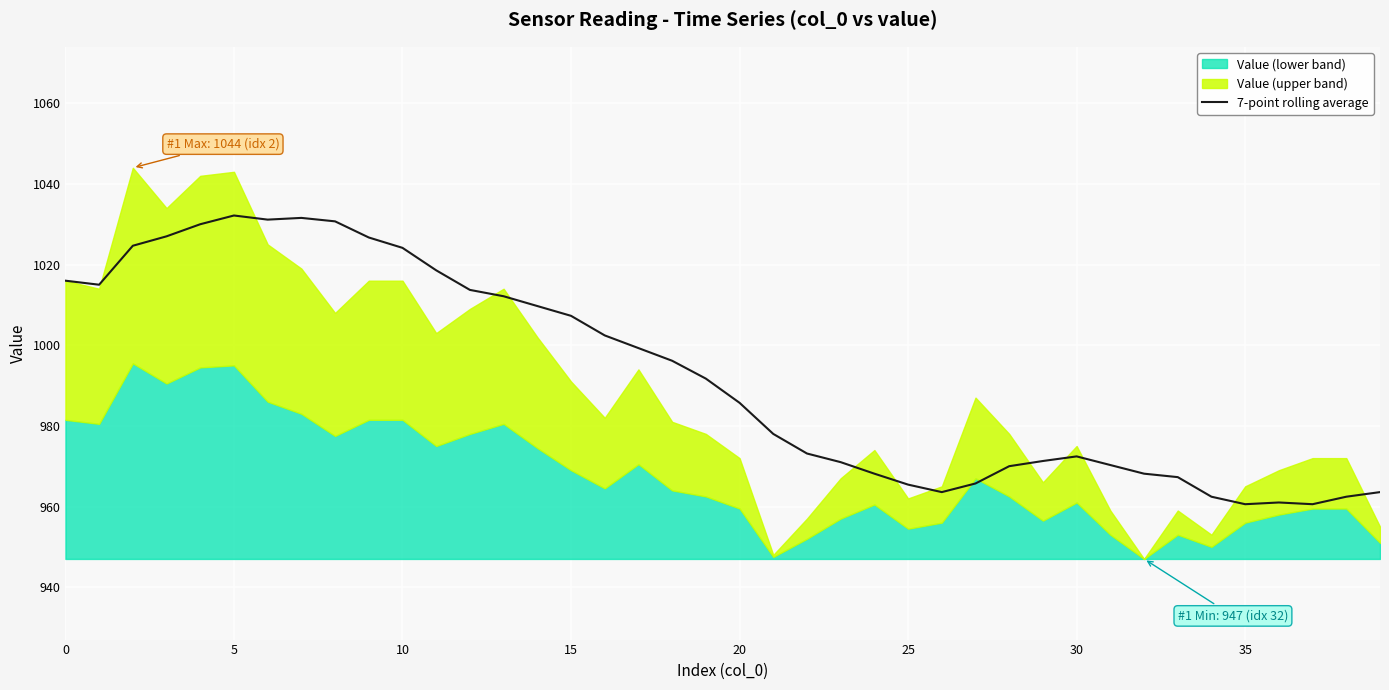

True or false: 7-point rolling average has a value of 1832.6 at 10.

False